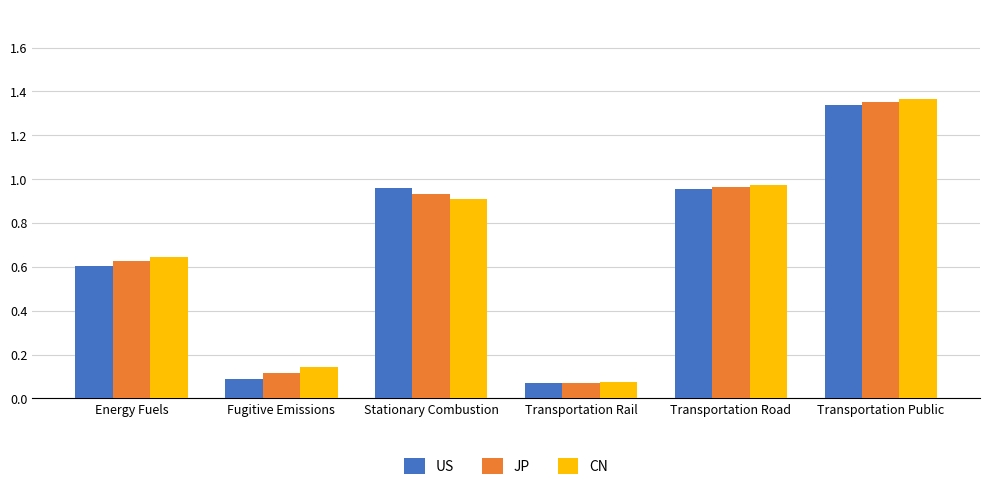

What position from the right is Transportation Public?

1